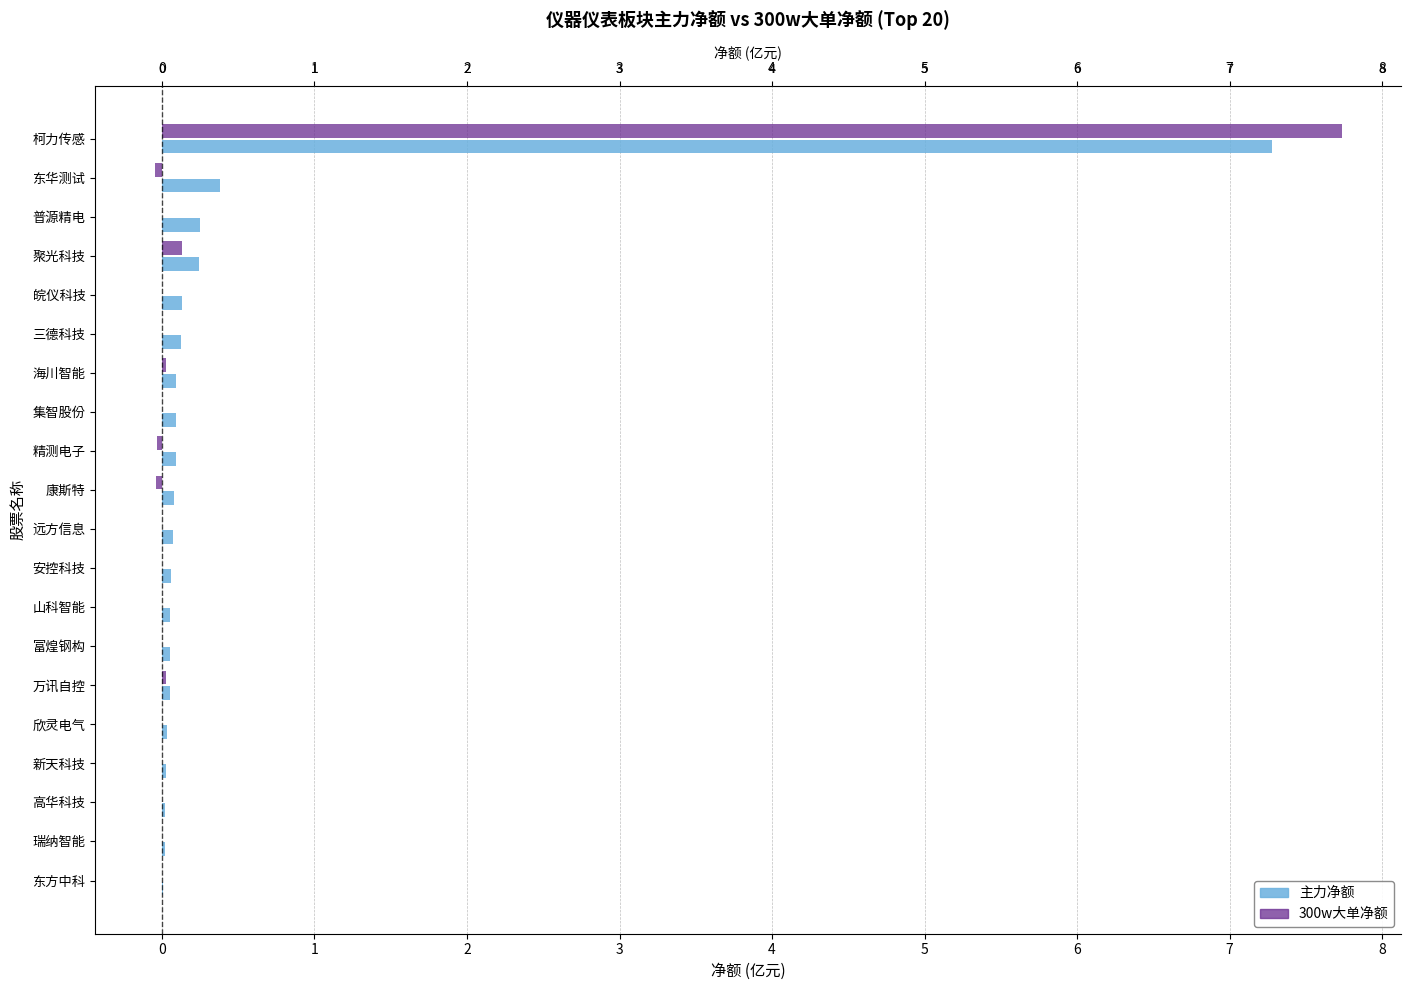

What is the average value of the 300w大单净额 series?

0.4